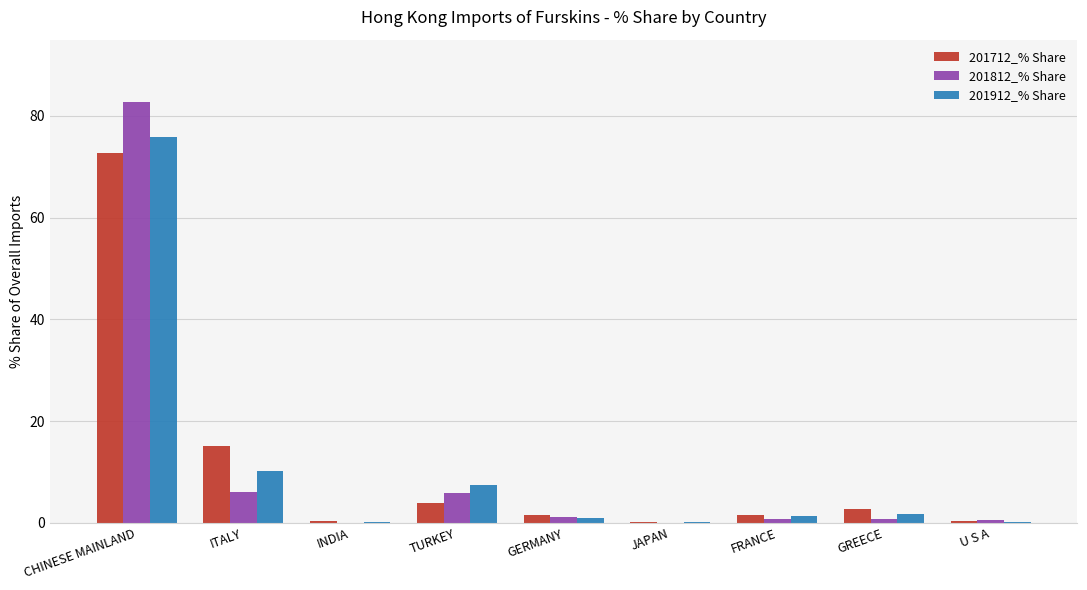

Is it true that 201812_% Share equals 0.0 at JAPAN?

True